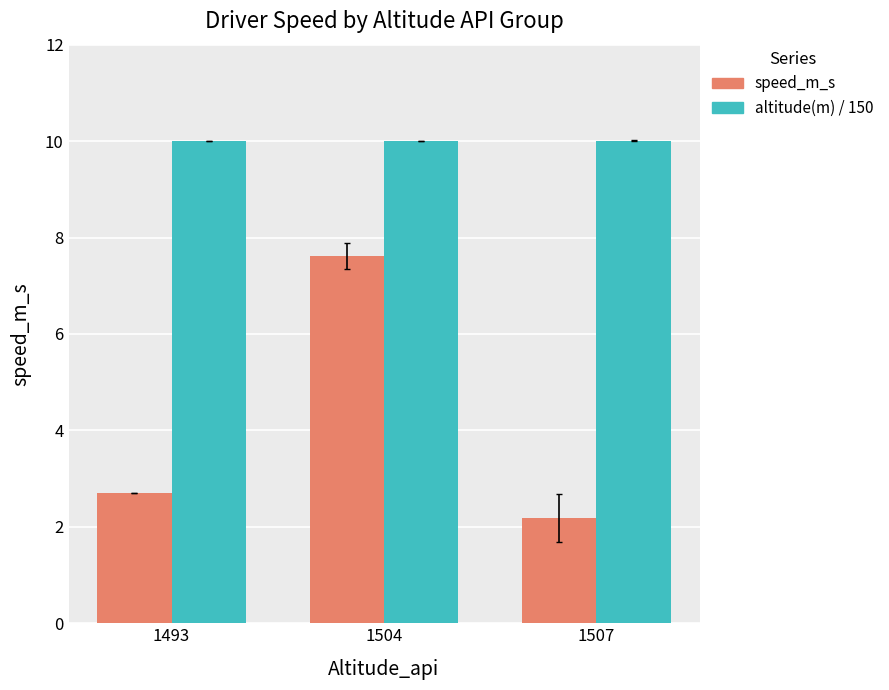

What is the lowest value of the altitude(m) / 150 series?

10.0